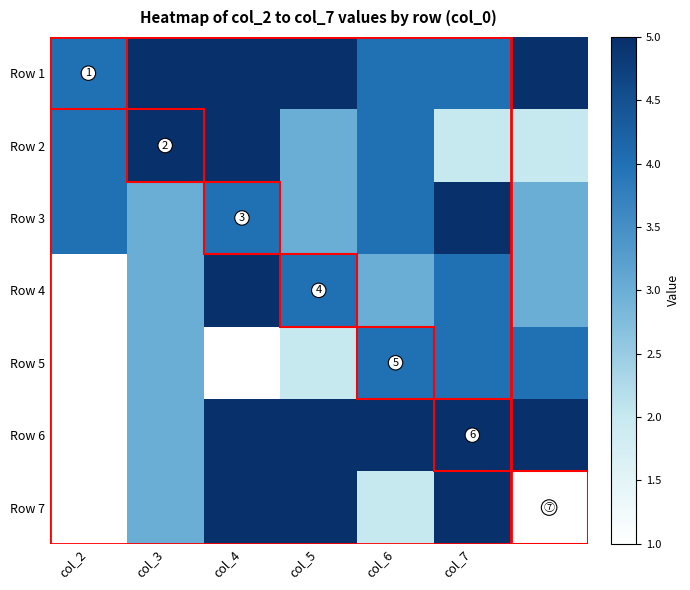

Count the number of data series in this chart.

7